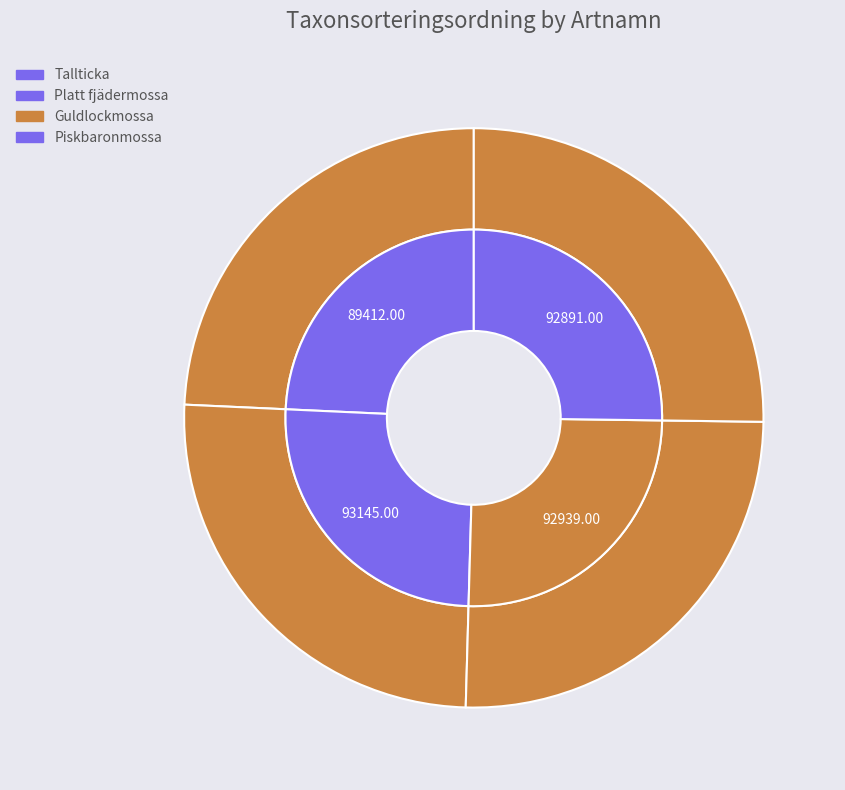

The Tallticka slice represents 24% of the pie. True or false?

True